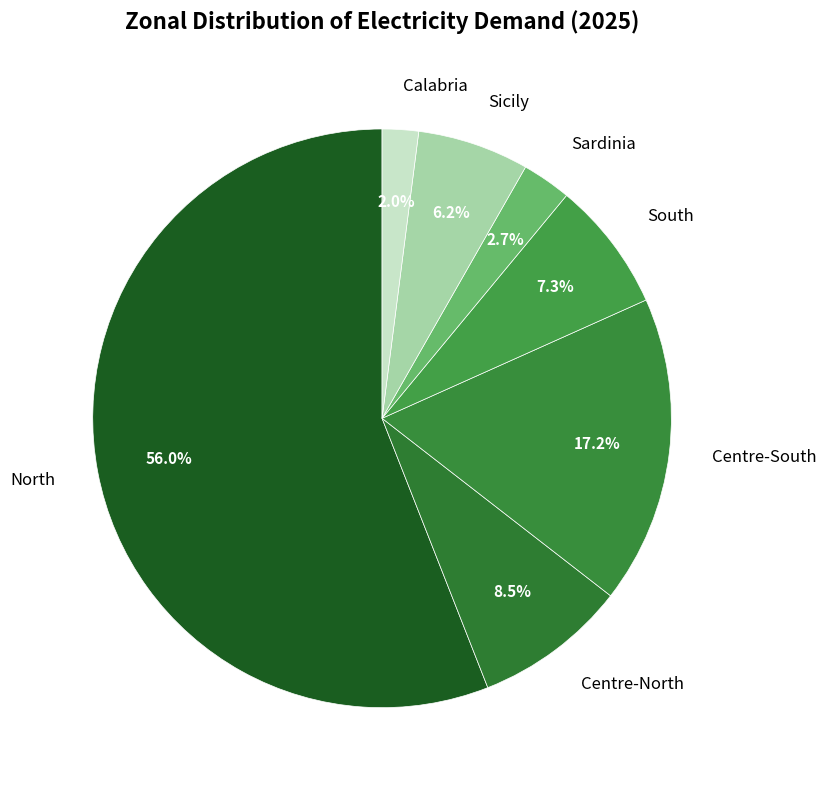

How many slices are in this pie chart?

7